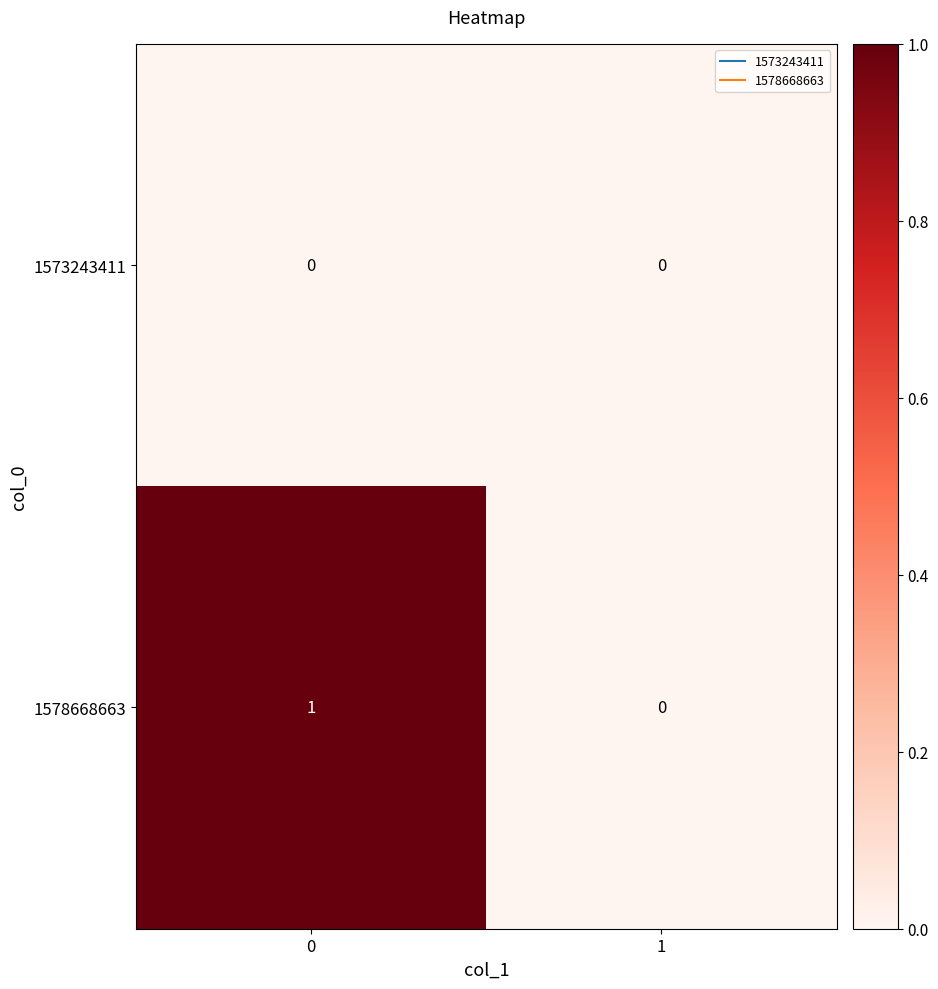

Between 0 and 1, which series saw the biggest shift?

1578668663